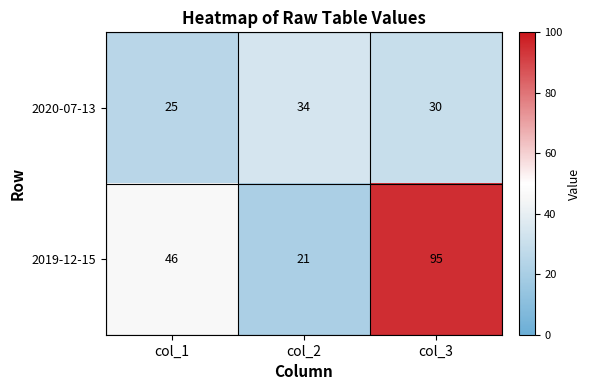

Which category has the highest value in the 2019-12-15 series?

col_3